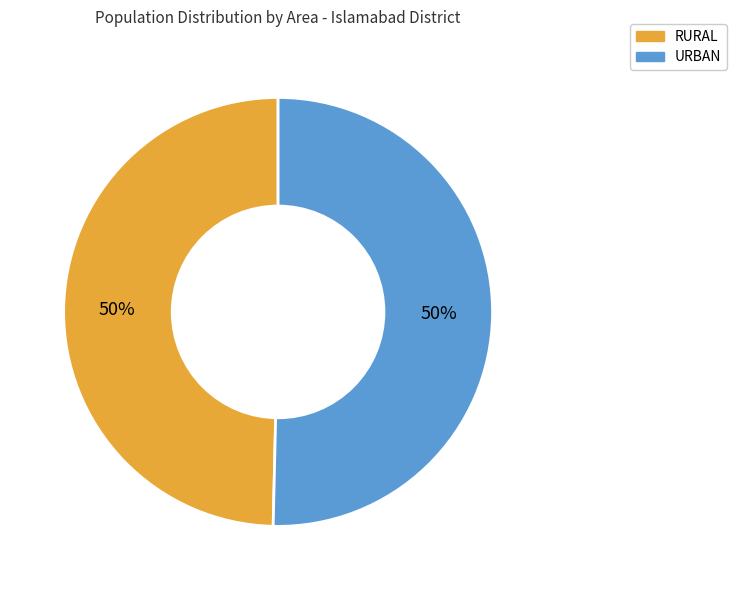

To the nearest percent, what is the average slice percentage?

50%